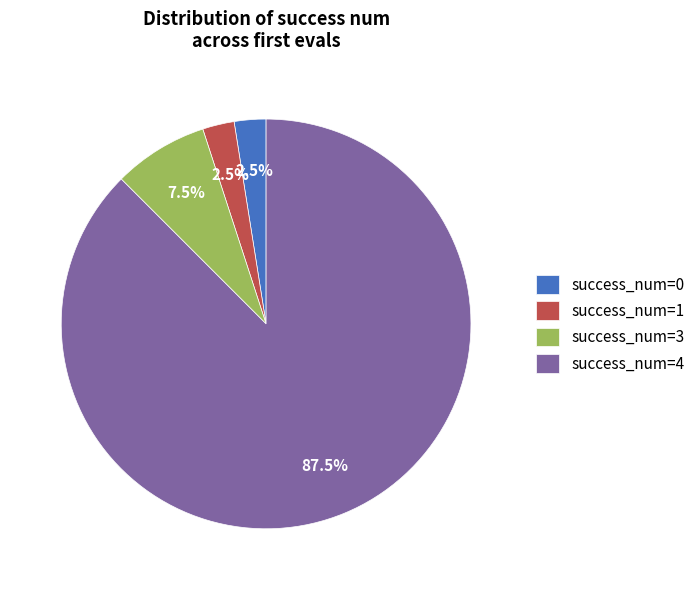

What is the ratio of the value at success_num=1 to the value at success_num=3?

0.3